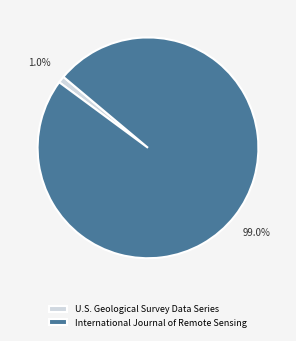

Is it true that International Journal of Remote Sensing is 90% of the pie?

False